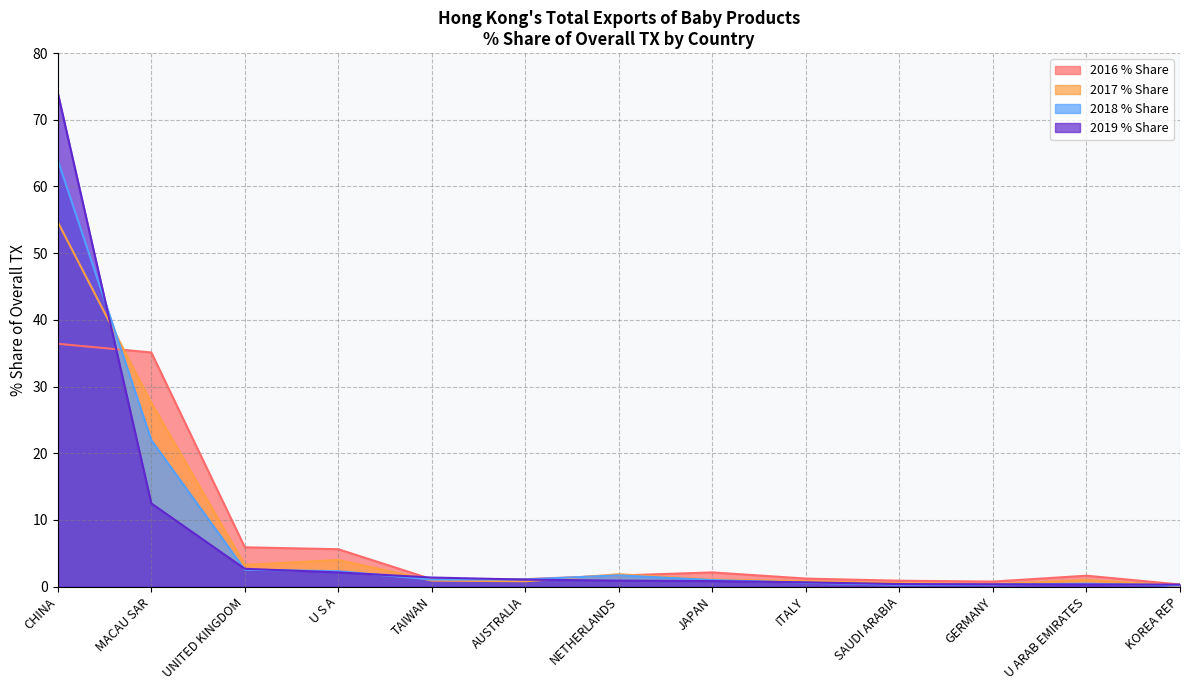

Which series ends up on top after the final intersection of 2016 % Share and 2019 % Share?

2016 % Share